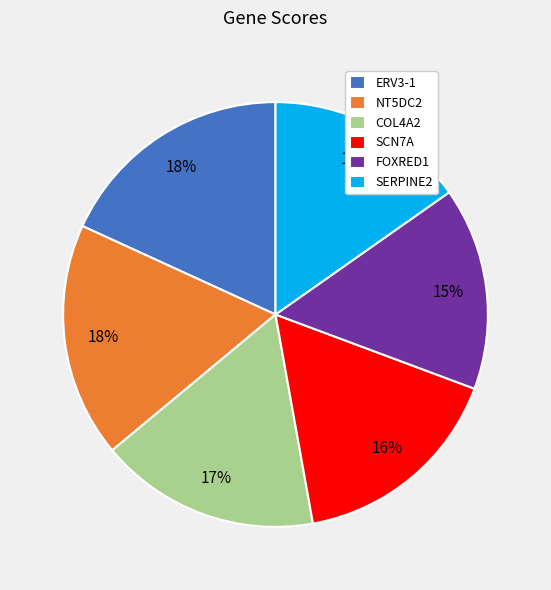

Is it true that FOXRED1 is 5% of the pie?

False